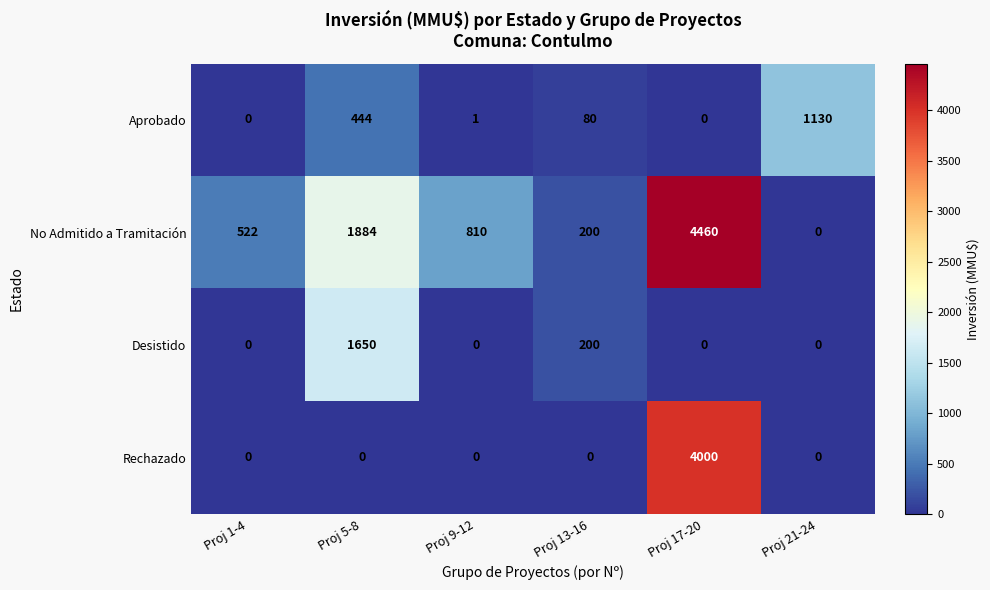

The value of Desistido at Proj 5-8 is 2681. True or false?

False